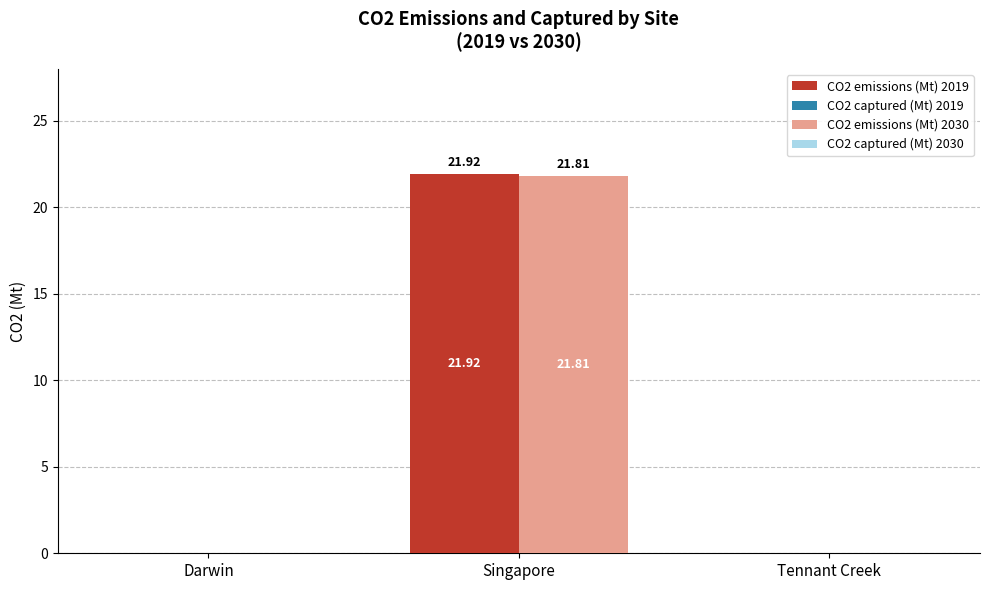

Between Darwin and Singapore, which series saw the biggest shift?

CO2 emissions (Mt) 2019